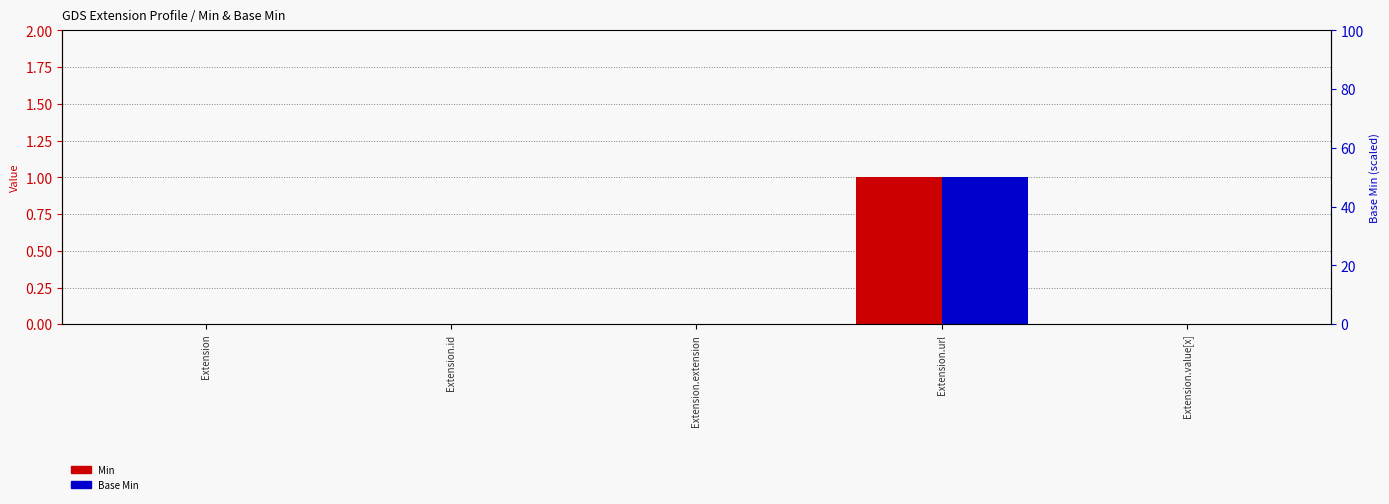

How many values in the Base Min series exceed 0?

1